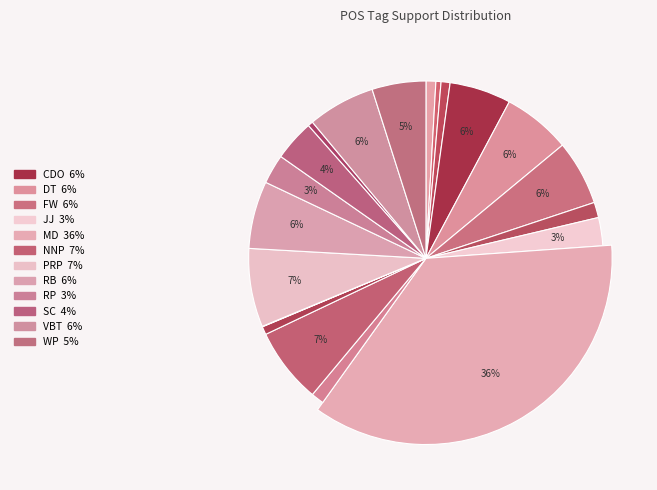

Combined, do FW and RB account for over 50%?

No